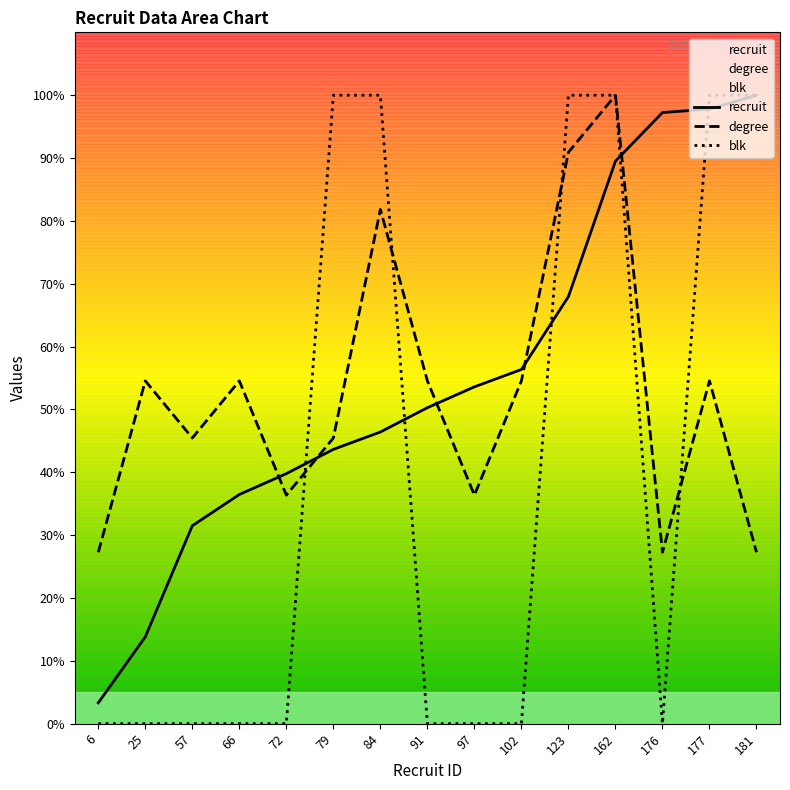

What is the difference between the highest and lowest values at 84?

53.6